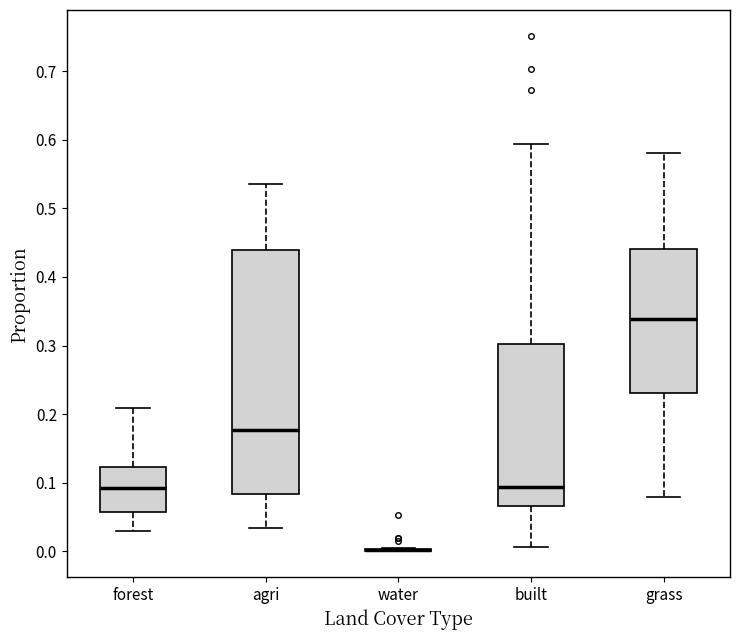

Reading left to right, transcribe this box plot: for each box, give where its median line is, the range the box spans, and where its two whiskers end, as read against the y-axis. The values are not printed on the chart, so give them approximately, as read against the axis.

forest: median 0.09, box 0.06 to 0.12, whiskers 0.03 to 0.21
agri: median 0.18, box 0.08 to 0.44, whiskers 0.03 to 0.54
water: box collapsed to a line at 0.00, whiskers 0.00 to 0.01
built: median 0.09, box 0.07 to 0.30, whiskers 0.01 to 0.59
grass: median 0.34, box 0.23 to 0.44, whiskers 0.08 to 0.58